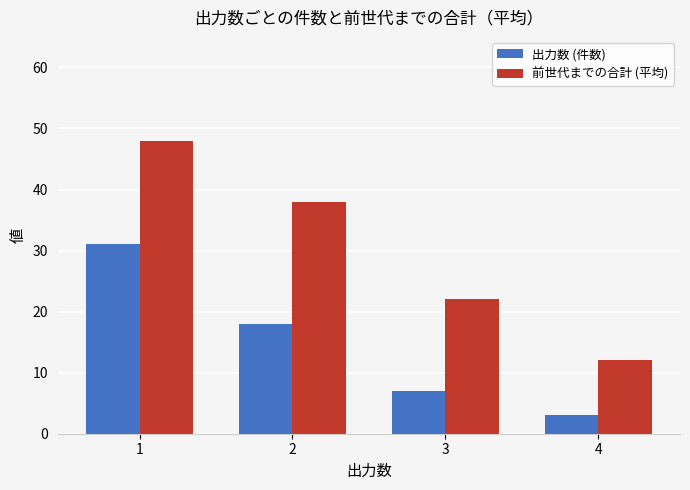

Which category has the lowest value in the 前世代までの合計 (平均) series?

4